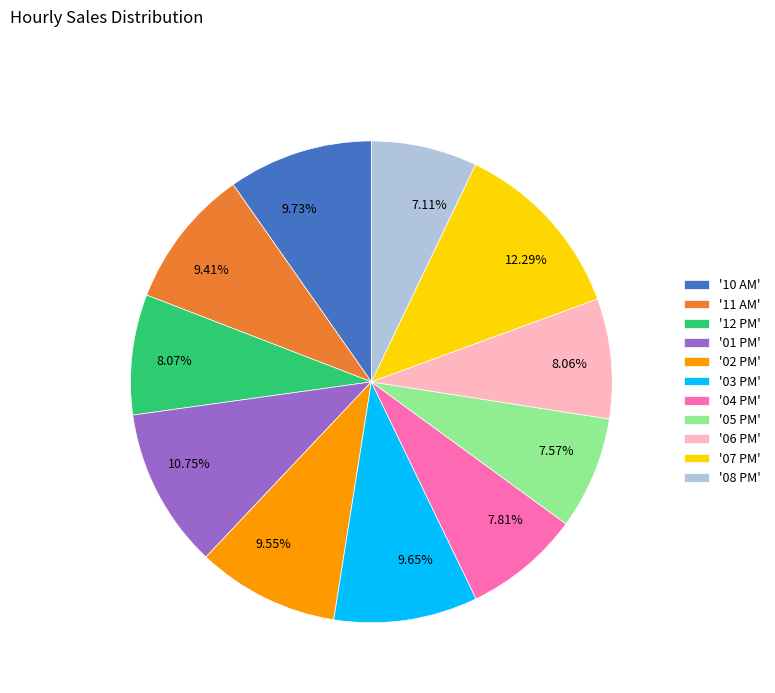

How many slices are in this pie chart?

11